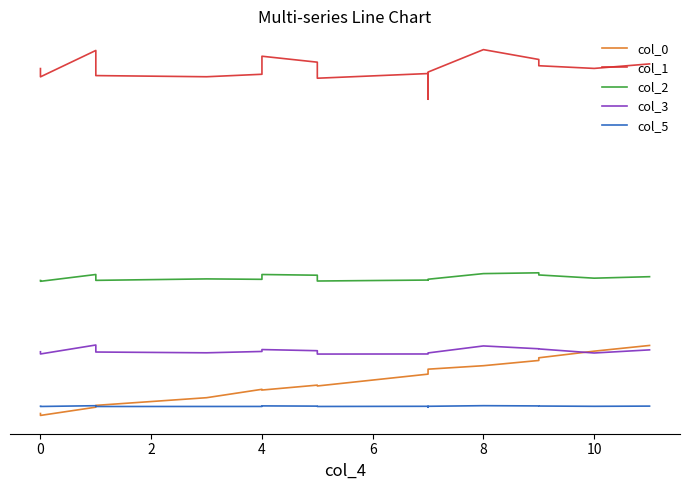

What are all the series names shown in the legend?

col_0, col_1, col_2, col_3, col_5